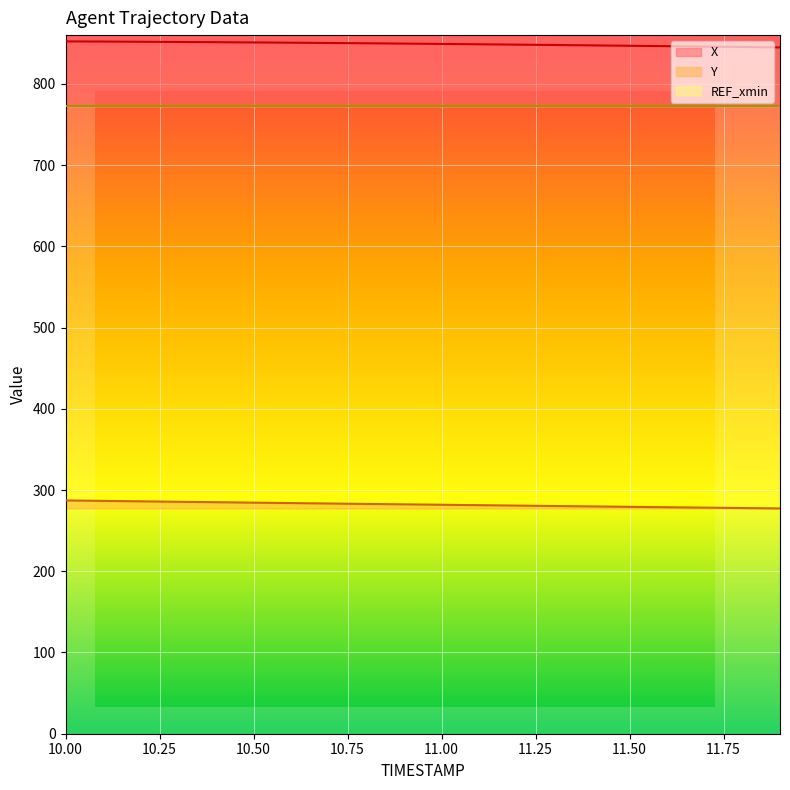

Which label corresponds to the largest value in the chart?

10.0